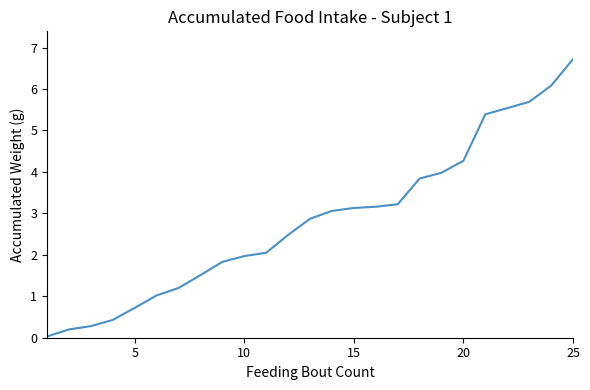

What is the greatest value displayed?

6.7